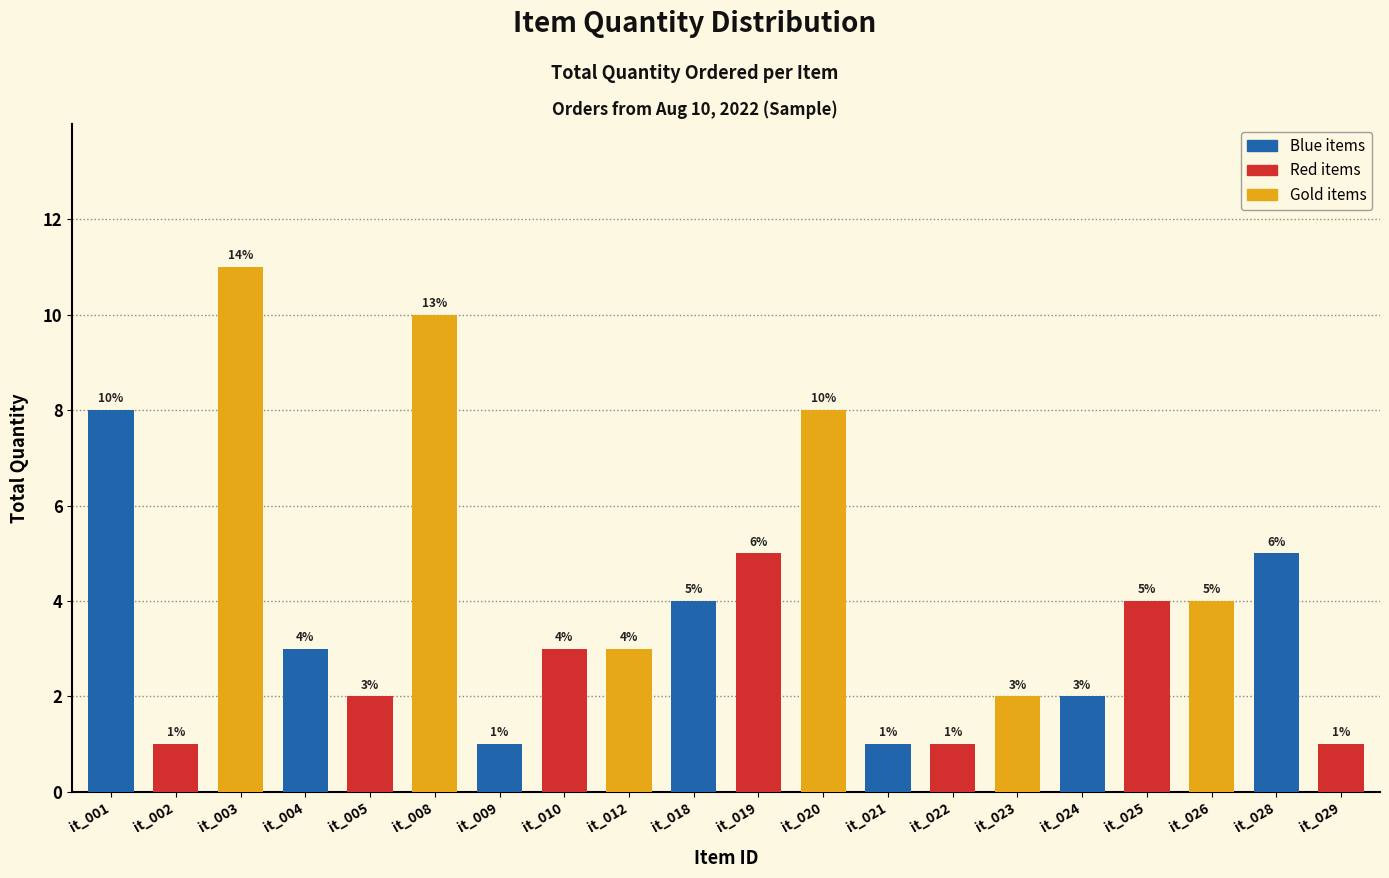

The chart shows a value of 3 at it_012. True or false?

True